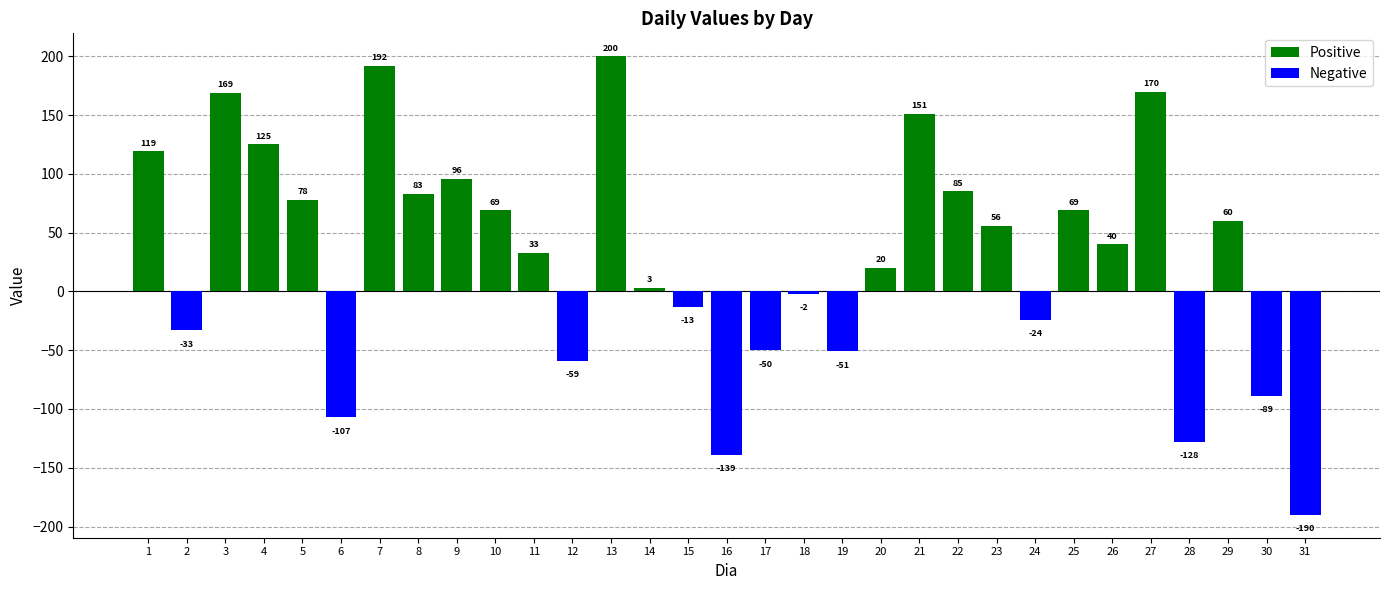

The value of Negative at 16 is -139. True or false?

True